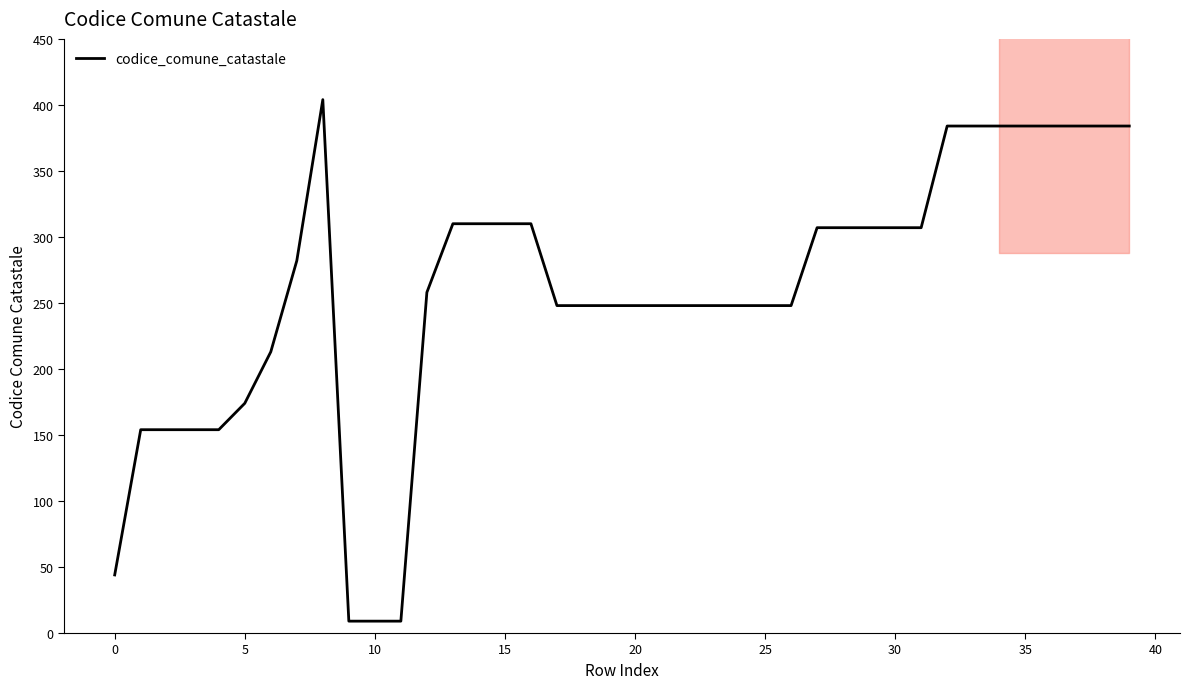

What is the maximum value for codice_comune_catastale?

404